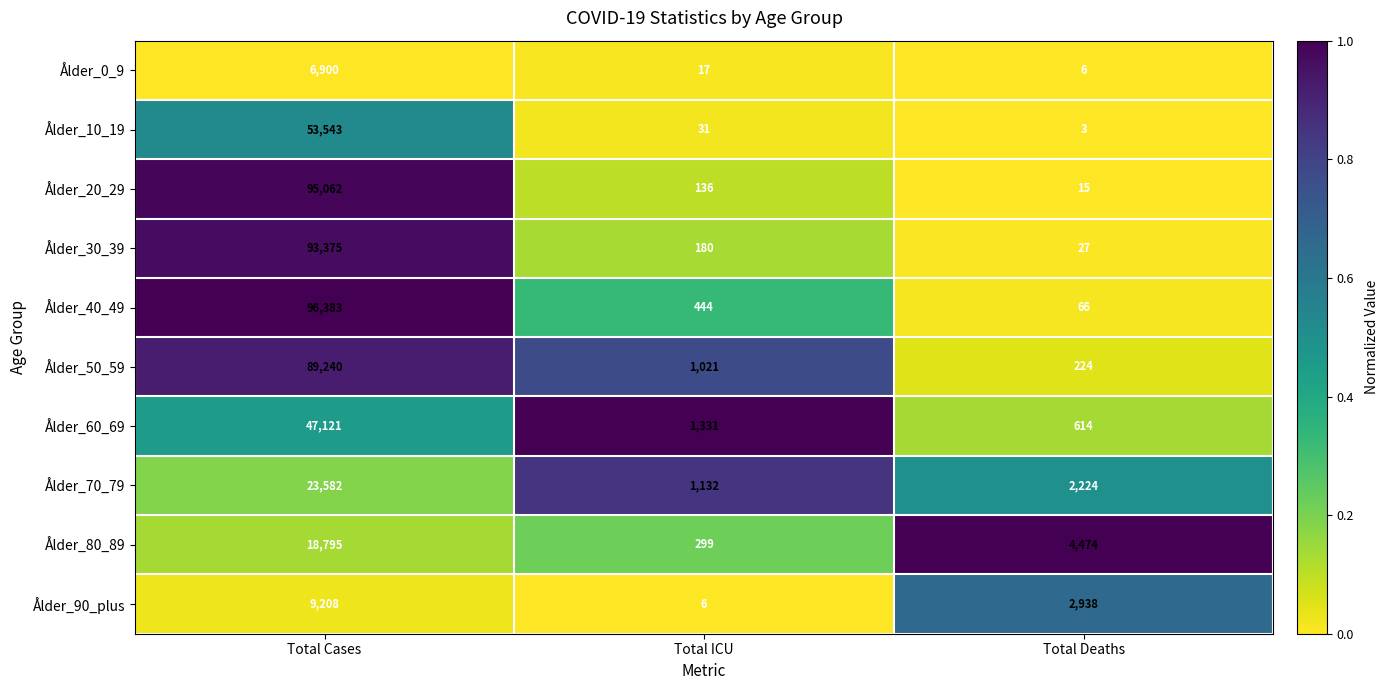

What is the sum of the Ålder_60_69 values at Total ICU and Total Deaths?

1945